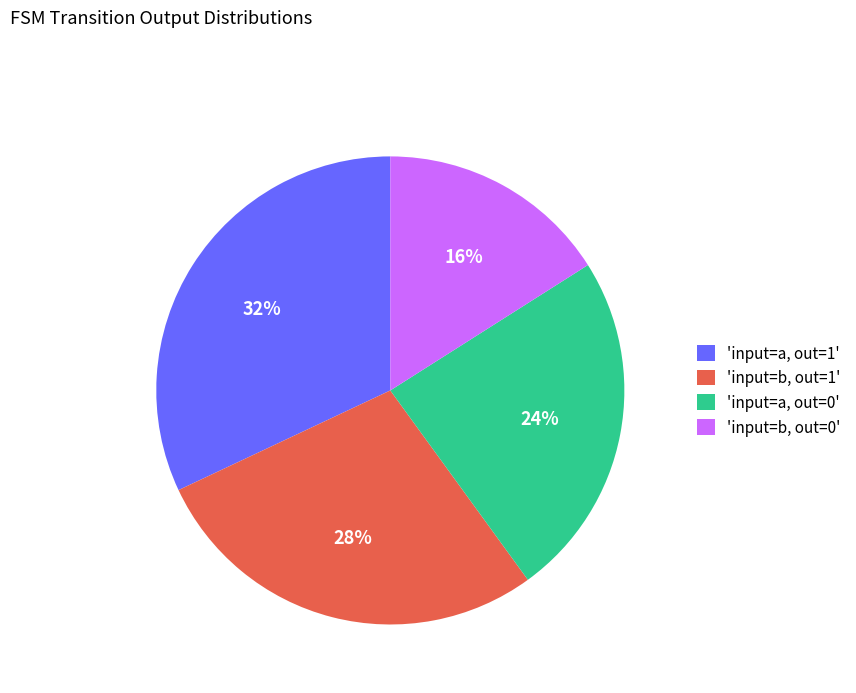

What is the ratio of the value at 'input=b, out=1' to the value at 'input=a, out=0'?

1.2